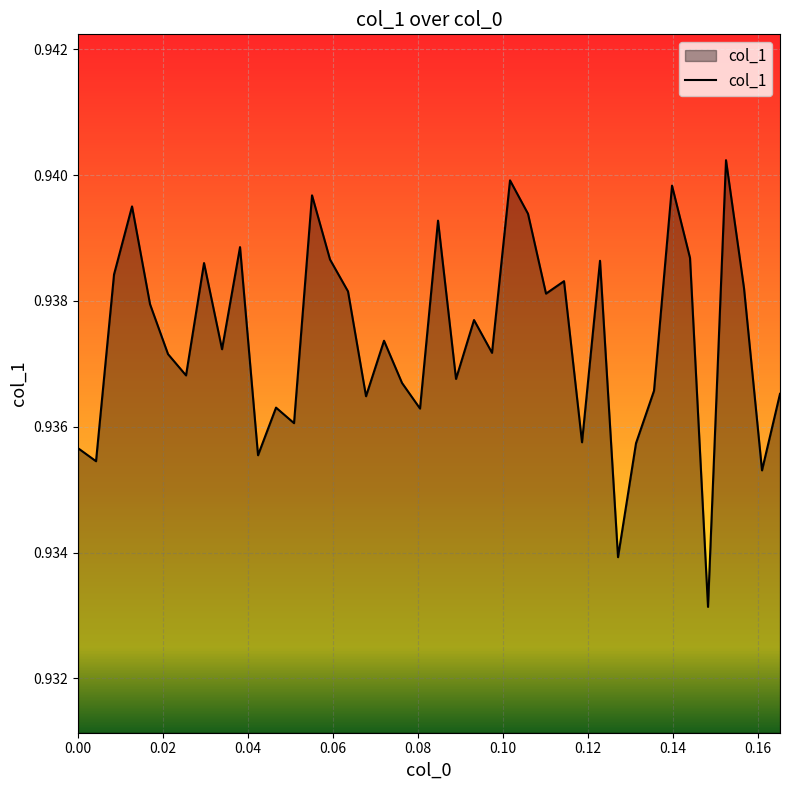

How many lines are shown in the chart?

1